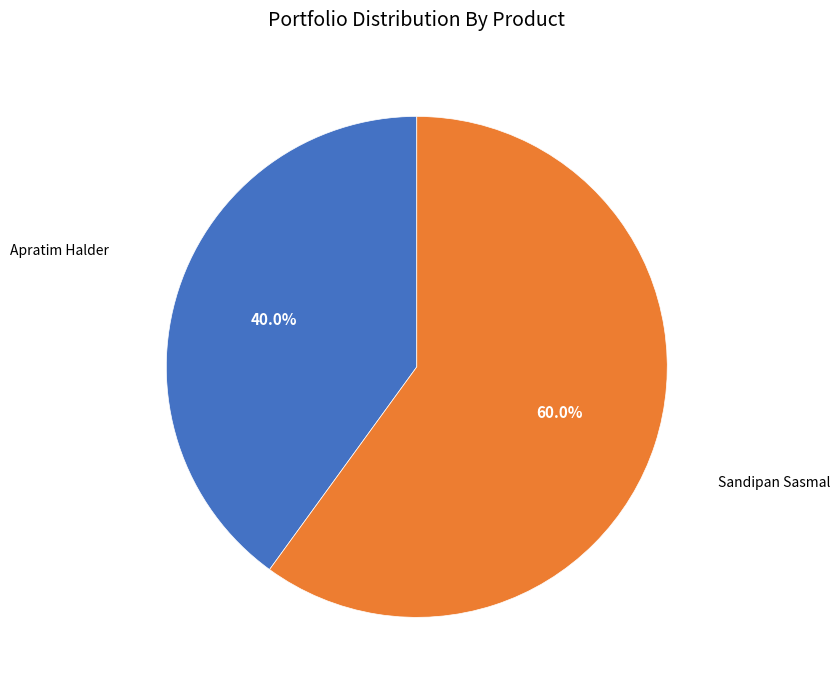

Is there any slice that represents more than half of the pie?

Yes